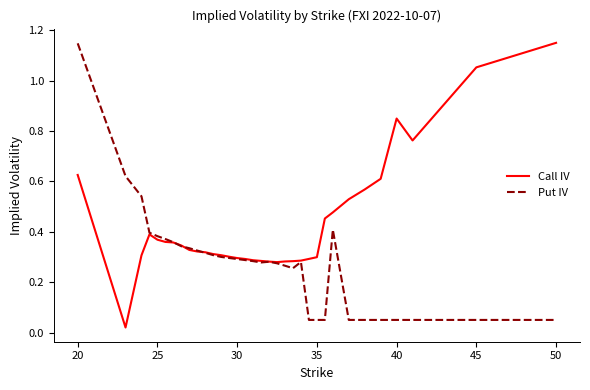

Rank the series by their average value, from highest to lowest.

Call IV, Put IV